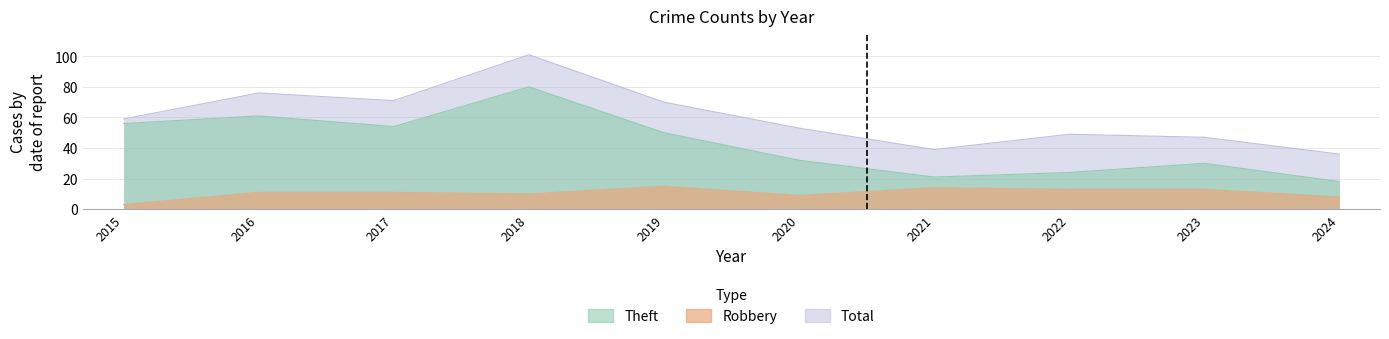

The Robbery series shows 8 at 2024. True or false?

True